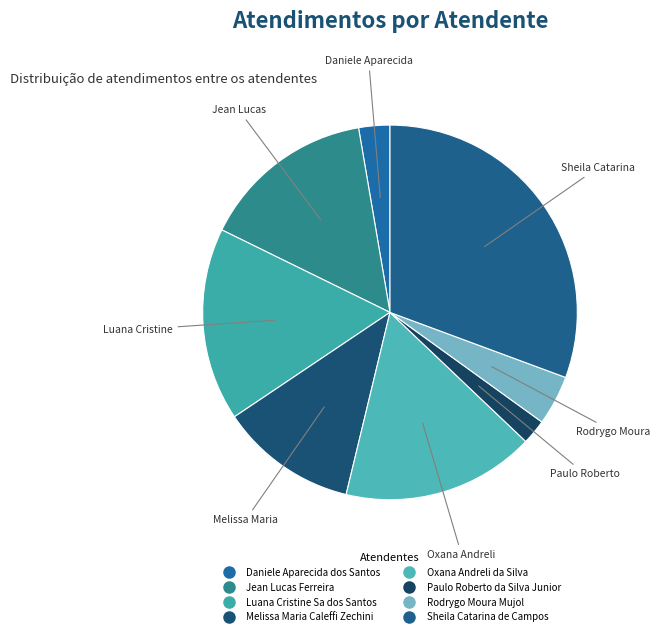

Count the number of slices in the pie.

8